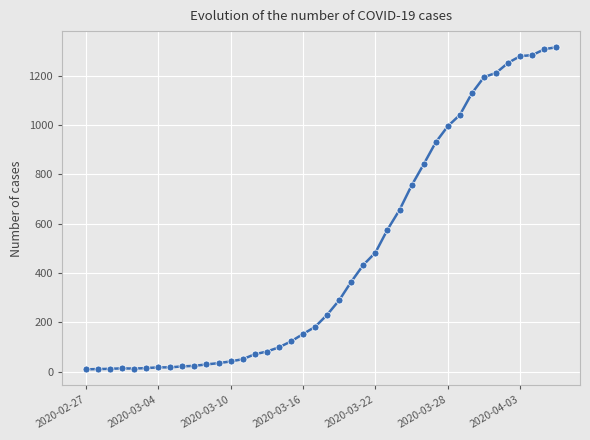

What is the difference between the maximum and minimum values?

1305